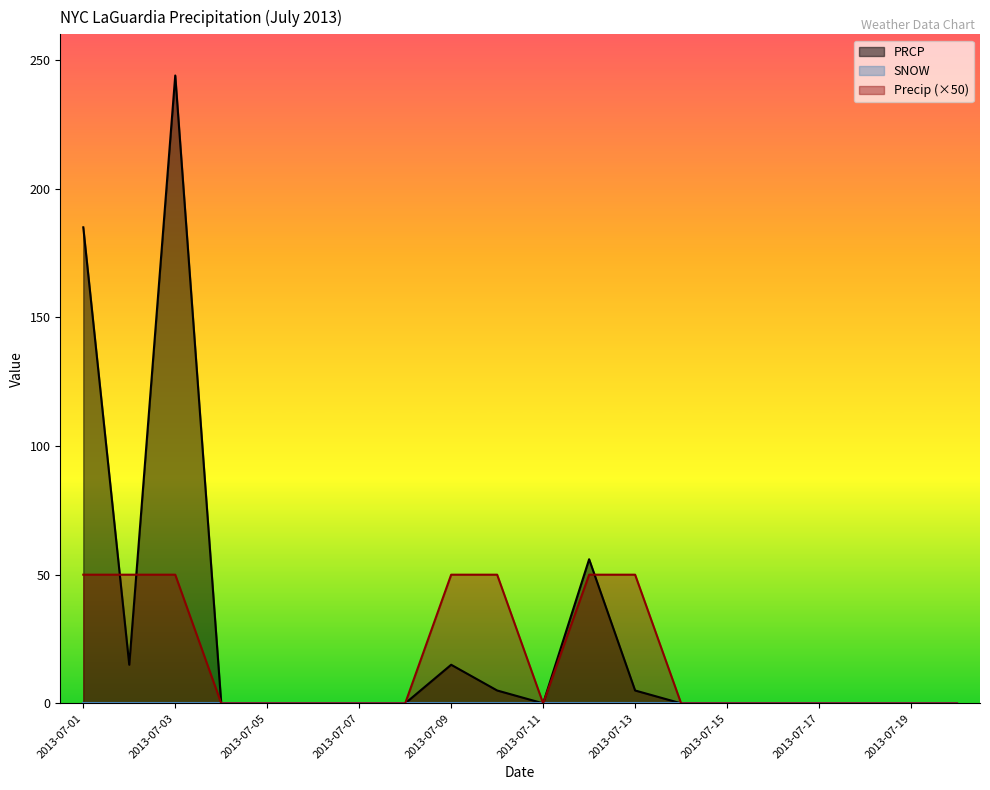

At how many categories does at least one series exceed 0?

7